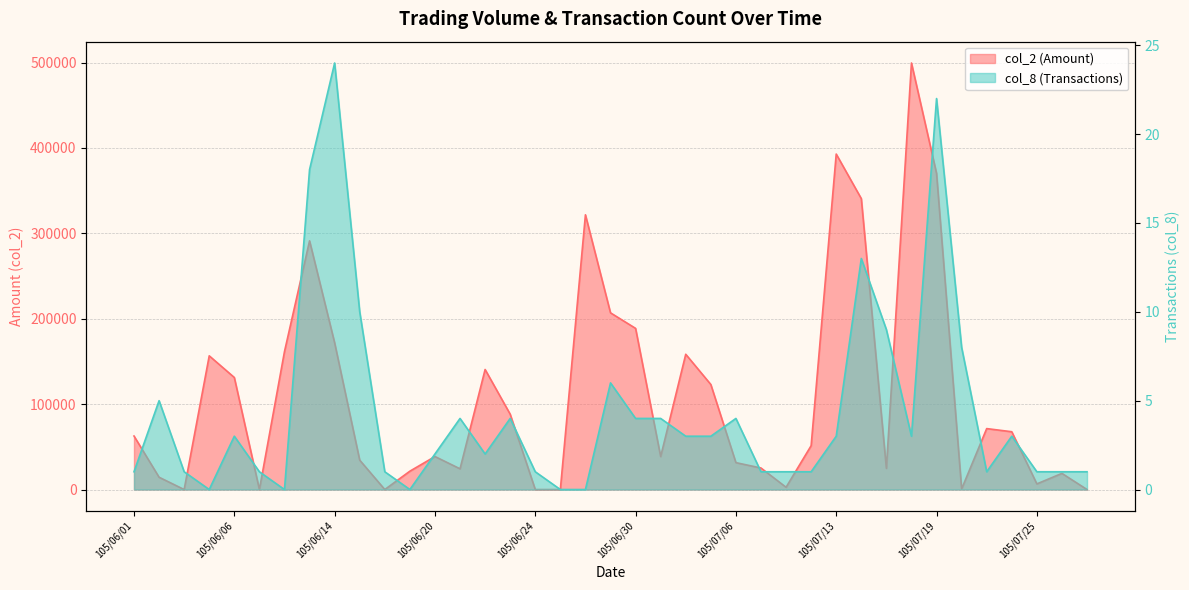

How many lines are shown in the chart?

2